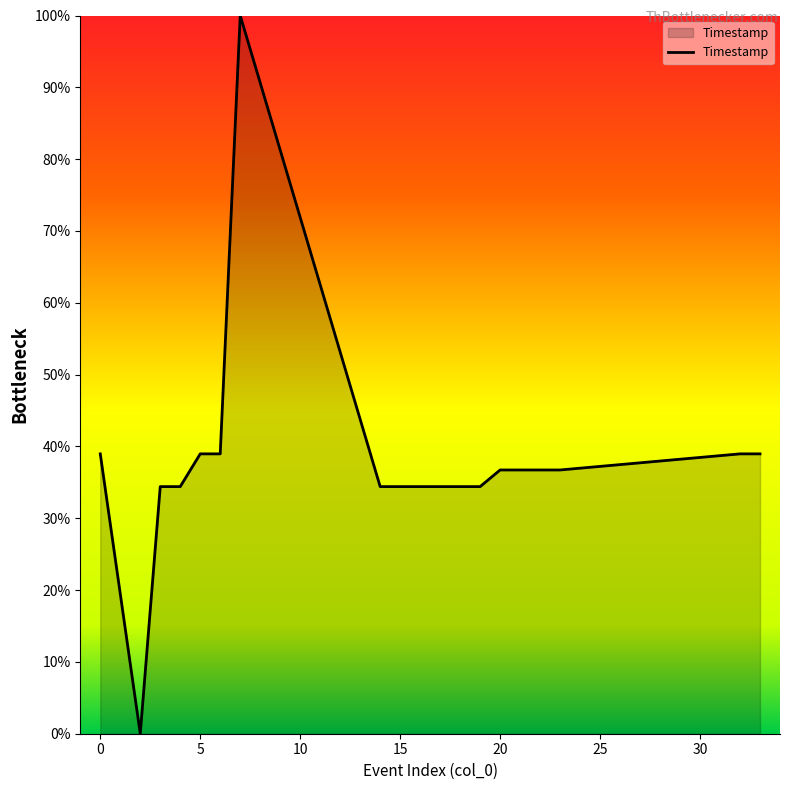

What is the difference between the maximum and minimum values?

100.0